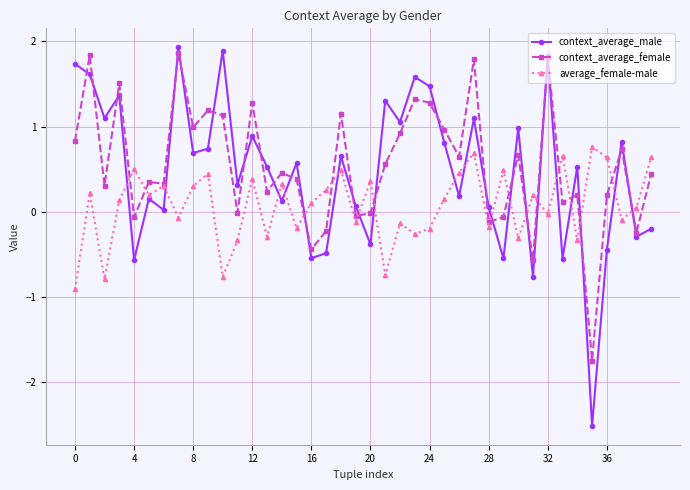

What is the minimum value shown in the chart?

-2.5